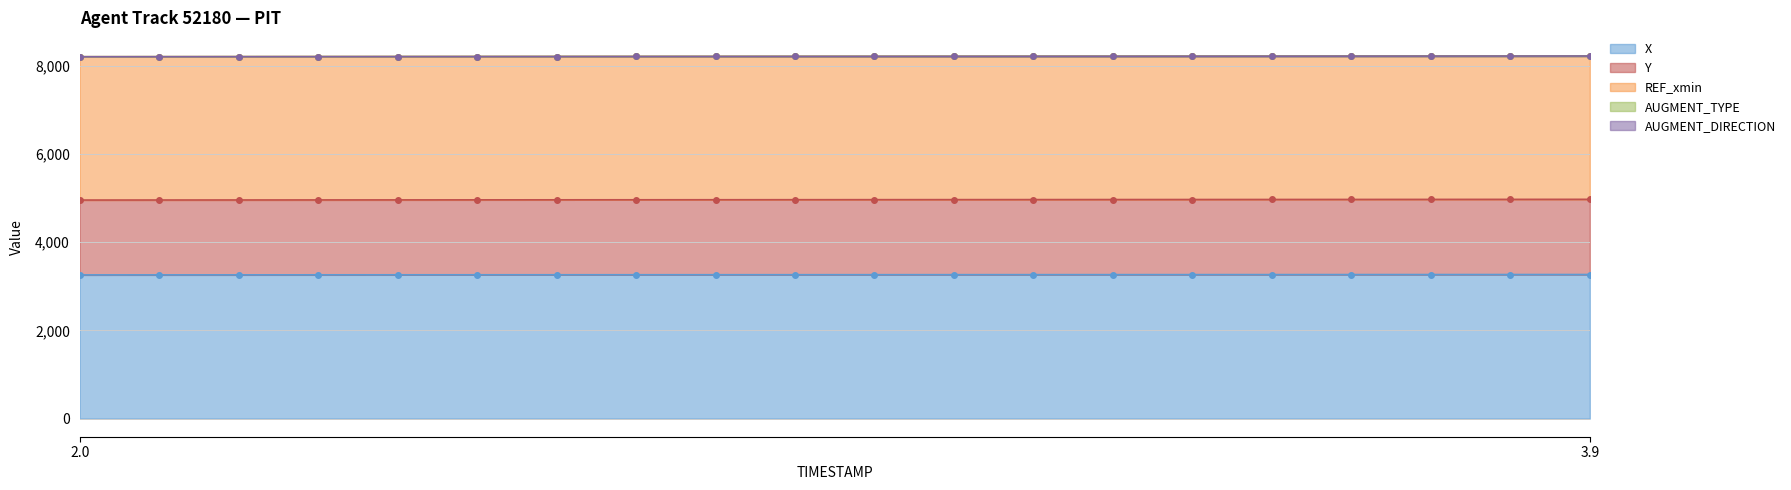

Reading left to right, list all the values displayed in this chart.

X: 3259.0	3259.5	3259.9	3260.4	3260.8	3261.3	3261.7	3262.2	3262.6	3263.1	3263.5	3264.0	3264.4	3264.9	3265.3	3265.8	3266.2	3266.7	3267.1	3267.6
Y: 1697.4	1697.8	1698.2	1698.6	1699.0	1699.5	1699.9	1700.3	1700.7	1701.1	1701.5	1701.9	1702.3	1702.8	1703.2	1703.6	1704.0	1704.4	1704.8	1705.2
REF_xmin: 3250.1	3250.1	3250.1	3250.1	3250.1	3250.1	3250.1	3250.1	3250.1	3250.1	3250.1	3250.1	3250.1	3250.1	3250.1	3250.1	3250.1	3250.1	3250.1	3250.1
AUGMENT_TYPE: 0.0	0.0	0.0	0.0	0.0	0.0	0.0	0.0	0.0	0.0	0.0	0.0	0.0	0.0	0.0	0.0	0.0	0.0	0.0	0.0
AUGMENT_DIRECTION: 0.0	0.0	0.0	0.0	0.0	0.0	0.0	0.0	0.0	0.0	0.0	0.0	0.0	0.0	0.0	0.0	0.0	0.0	0.0	0.0